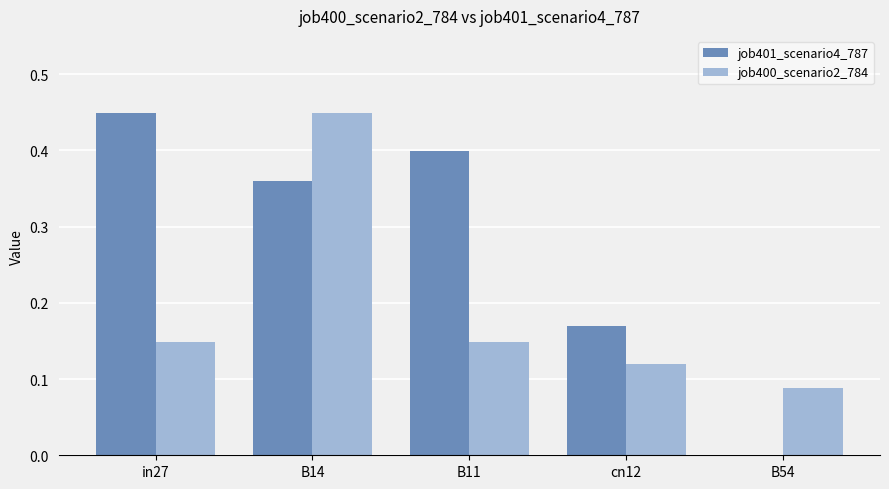

True or false: job400_scenario2_784 has a value of 0.4 at B14.

True